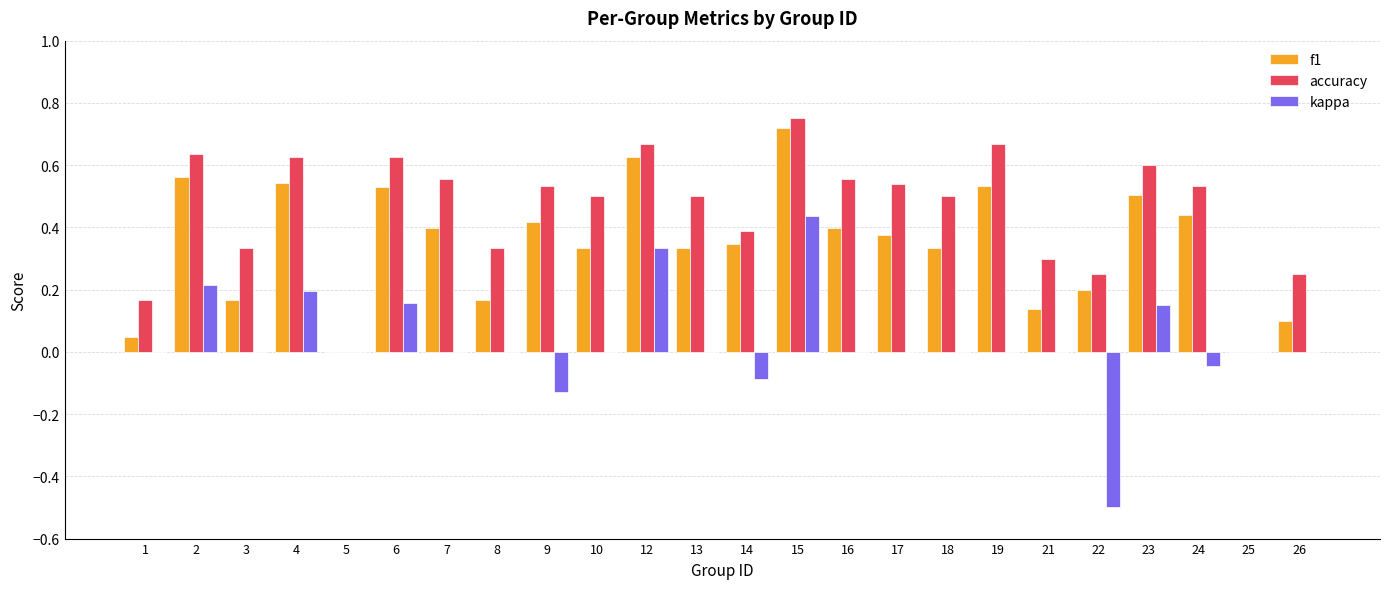

How many categories are shown in the chart?

24